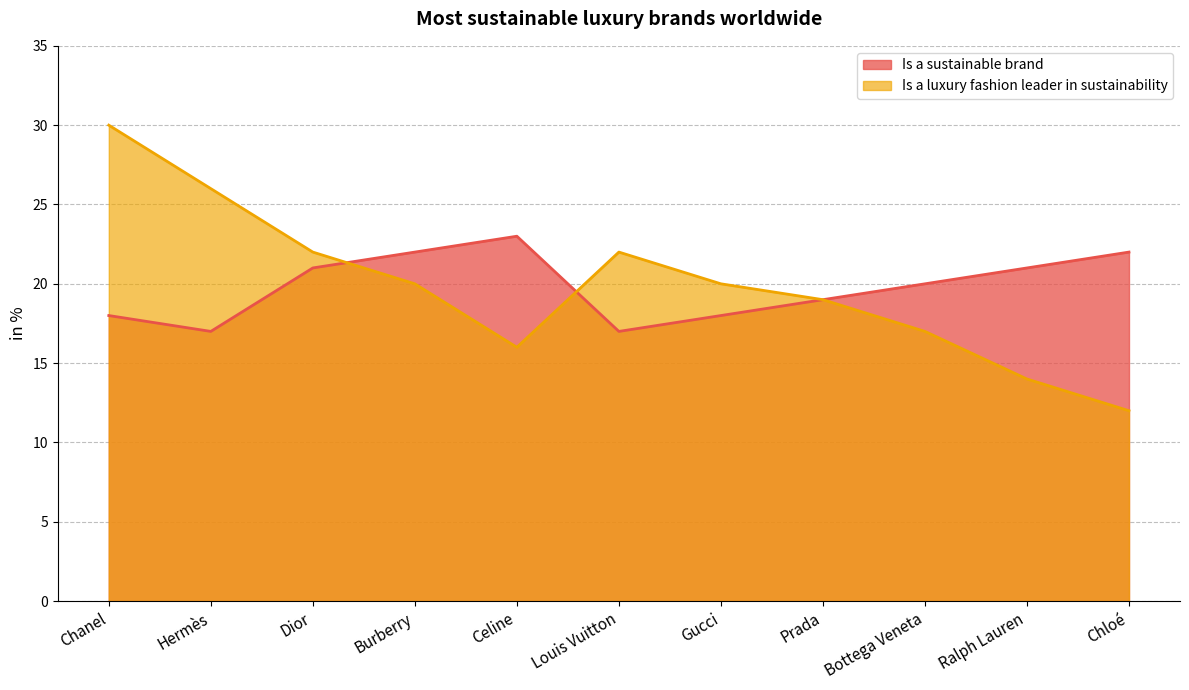

True or false: Is a sustainable brand has a value of 39 at Chloé.

False